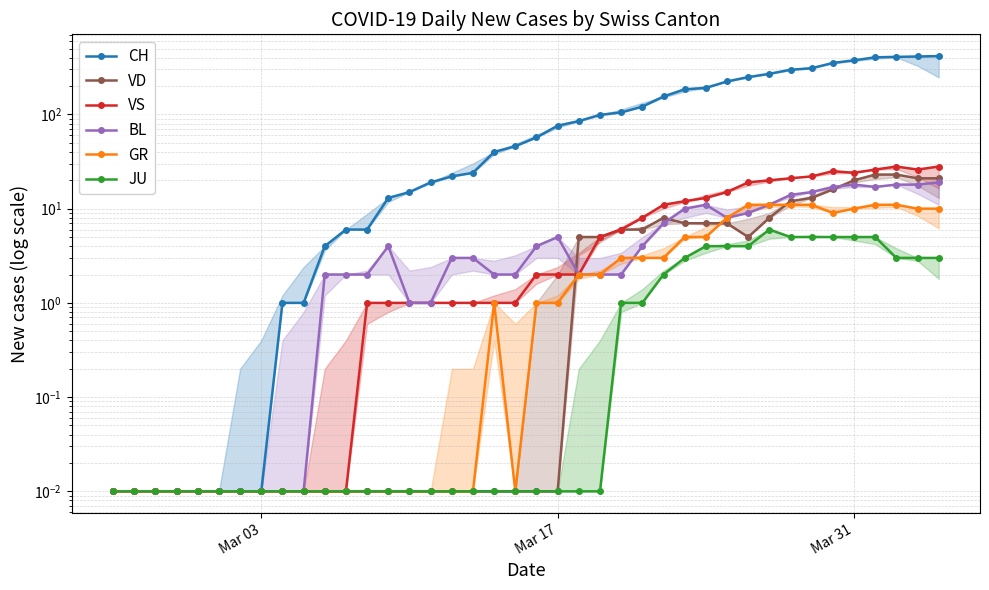

True or false: BL and GR intersect in this chart.

True